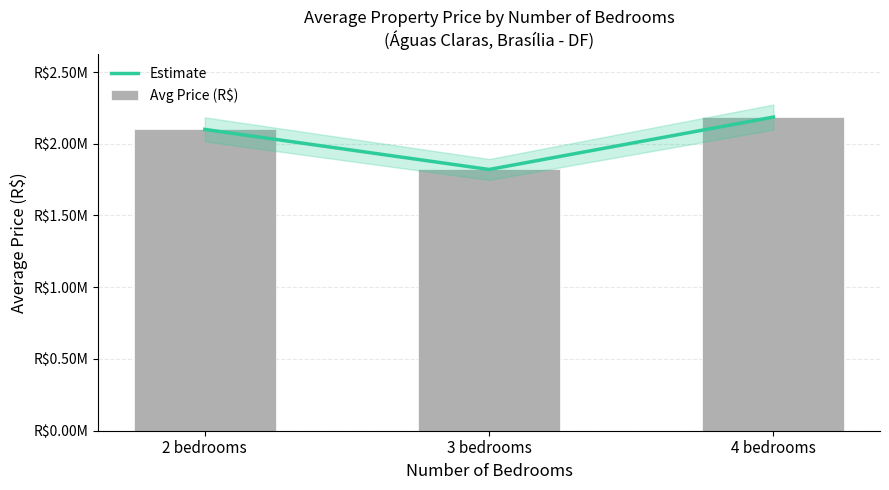

What is the total value across all series at 3 bedrooms?

3641386